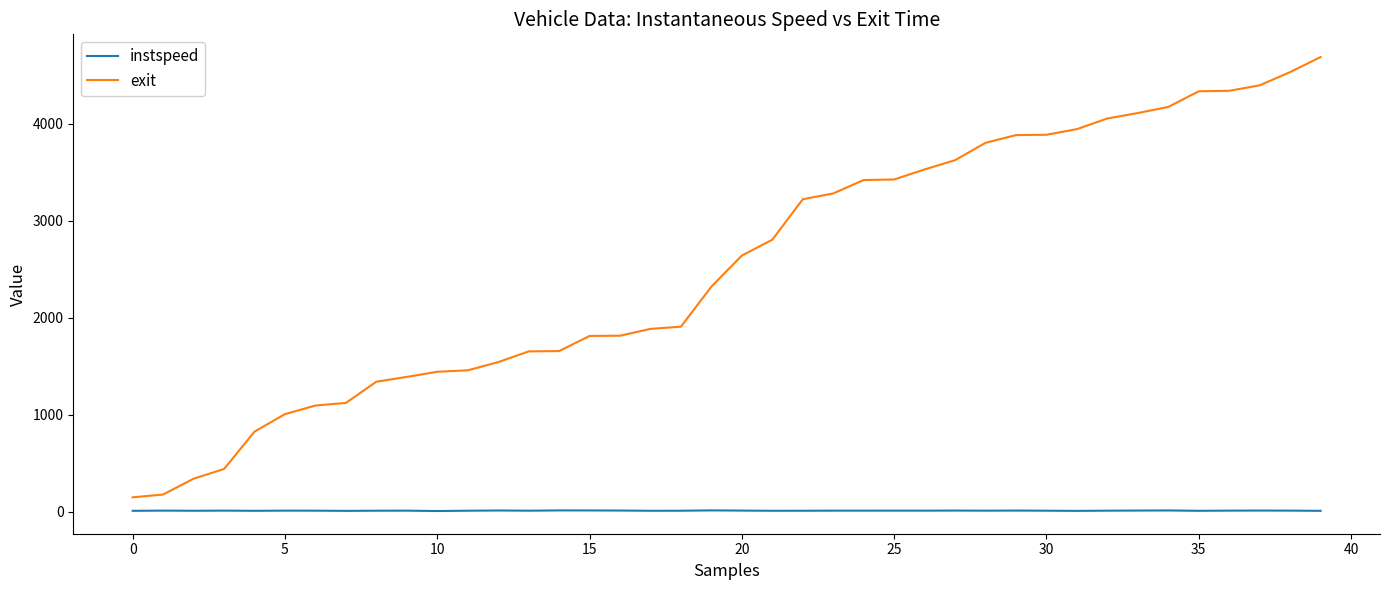

How many lines are shown in the chart?

2